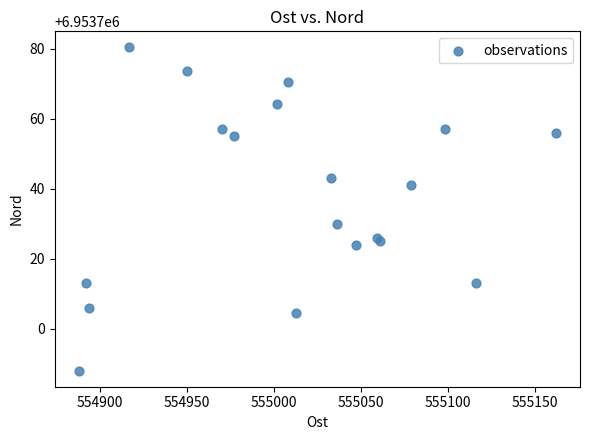

What Y value in the scatter plot is closest to 6953734?

6953730.0